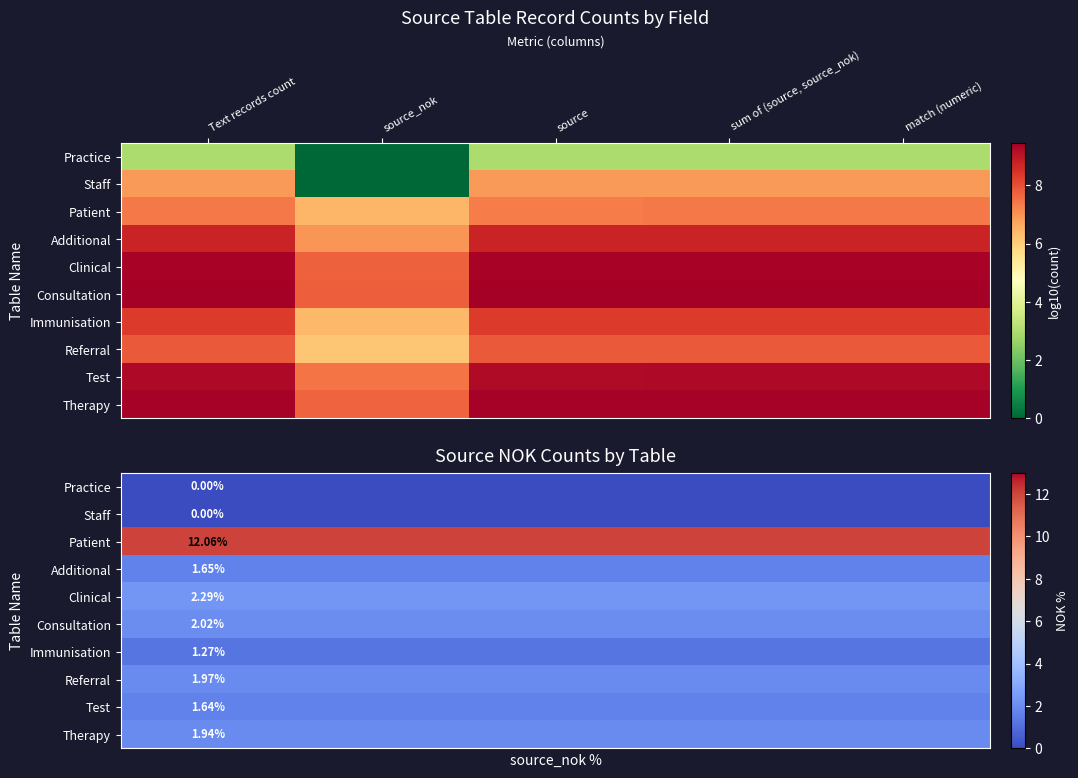

What is the maximum value shown in the chart?

12.1